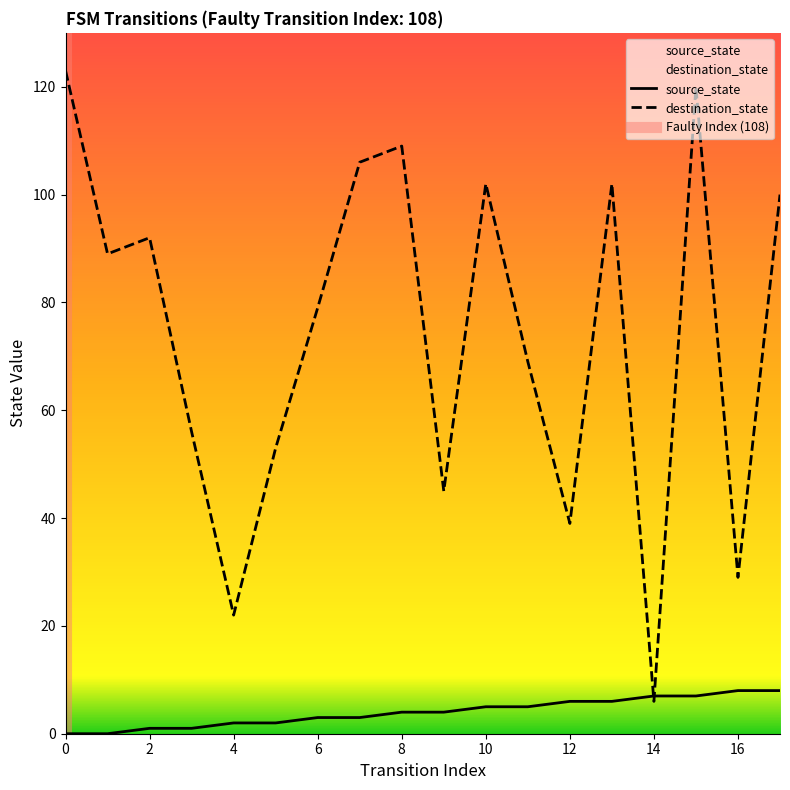

At how many categories does at least one series exceed 32?

15